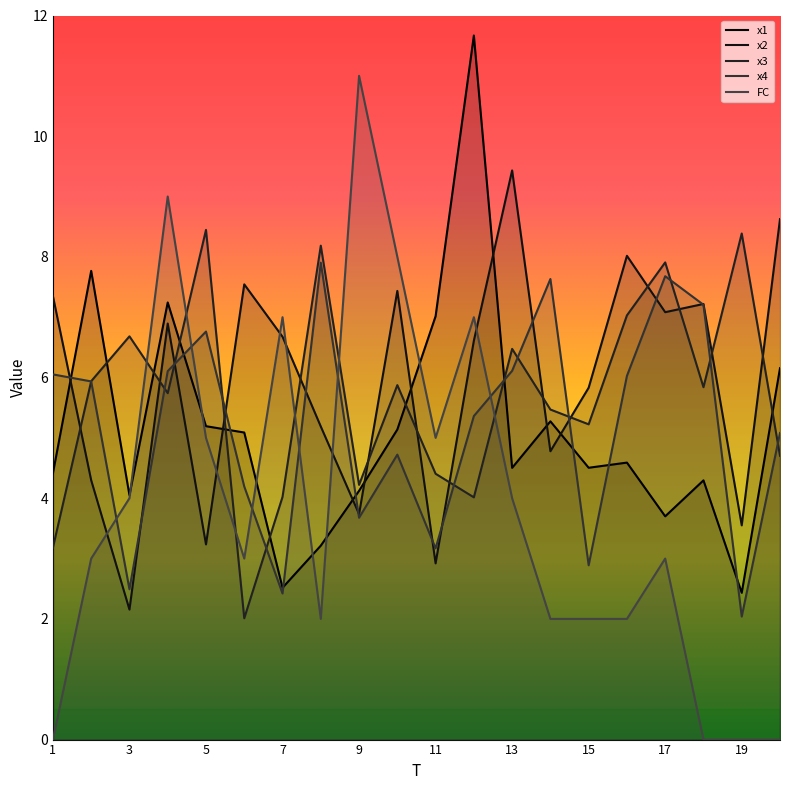

At how many categories does at least one series exceed 3?

20